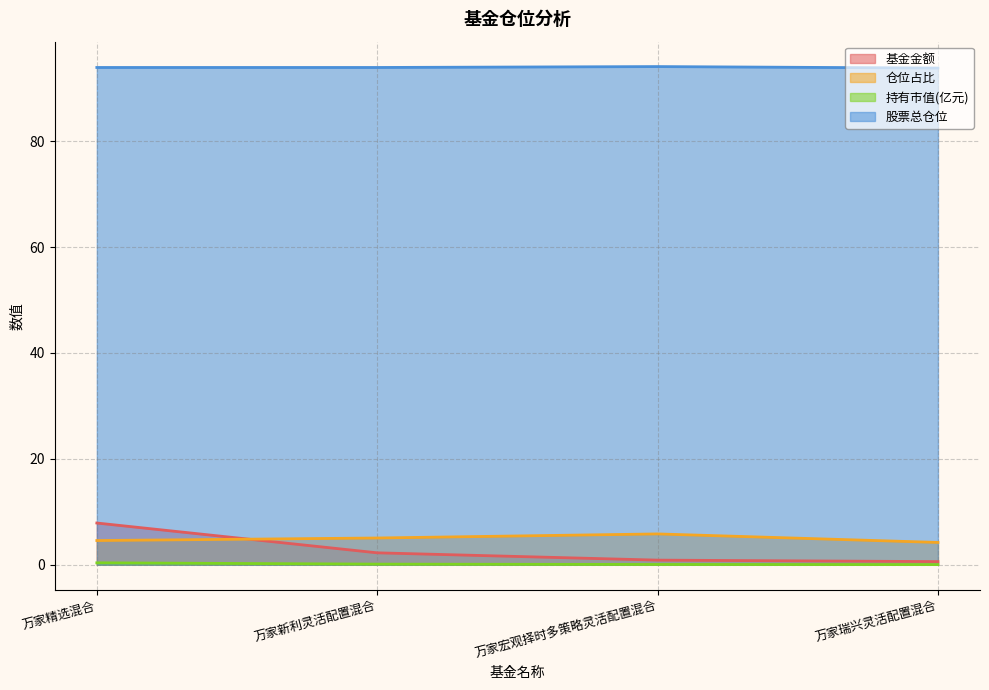

What is the label of the 4th point from the left?

万家瑞兴灵活配置混合